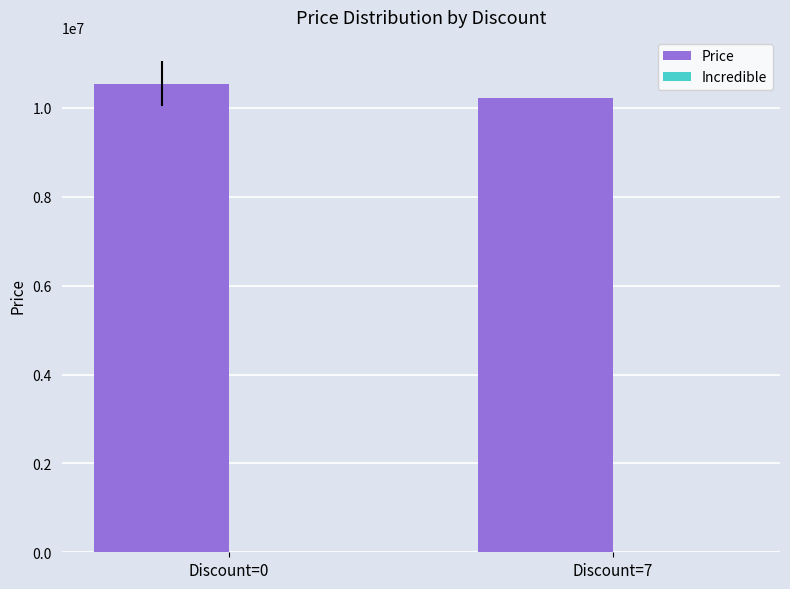

List the labels in order of value, largest first.

Discount=0, Discount=7